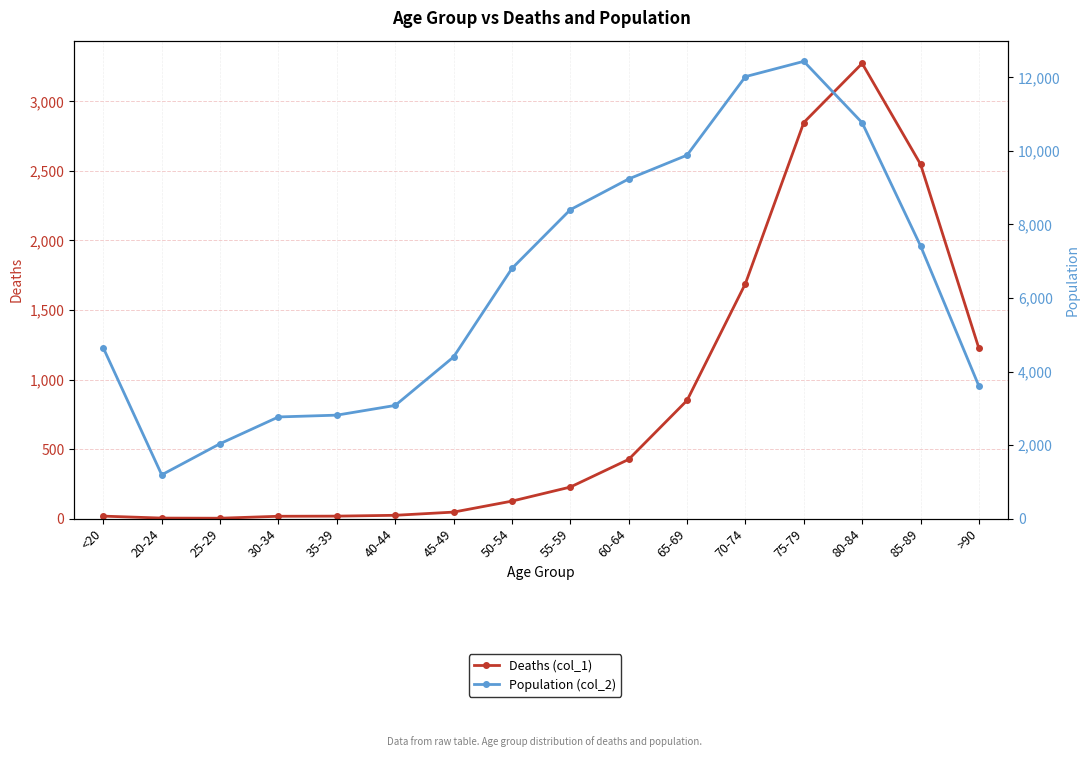

Reading left to right, transcribe all the data shown in this chart.

Deaths (col_1): <20=18	20-24=4	25-29=3	30-34=17	35-39=18	40-44=24	45-49=47	50-54=126	55-59=227	60-64=426	65-69=850	70-74=1690	75-79=2848	80-84=3273	85-89=2548	>90=1224
Population (col_2): <20=4641	20-24=1191	25-29=2038	30-34=2765	35-39=2814	40-44=3078	45-49=4396	50-54=6803	55-59=8400	60-64=9236	65-69=9883	70-74=12018	75-79=12434	80-84=10764	85-89=7417	>90=3604